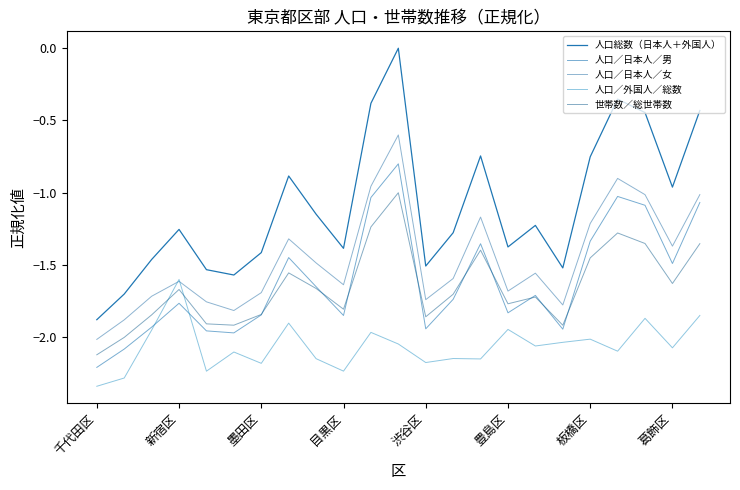

Which series has the largest range (max minus min)?

人口総数（日本人＋外国人）